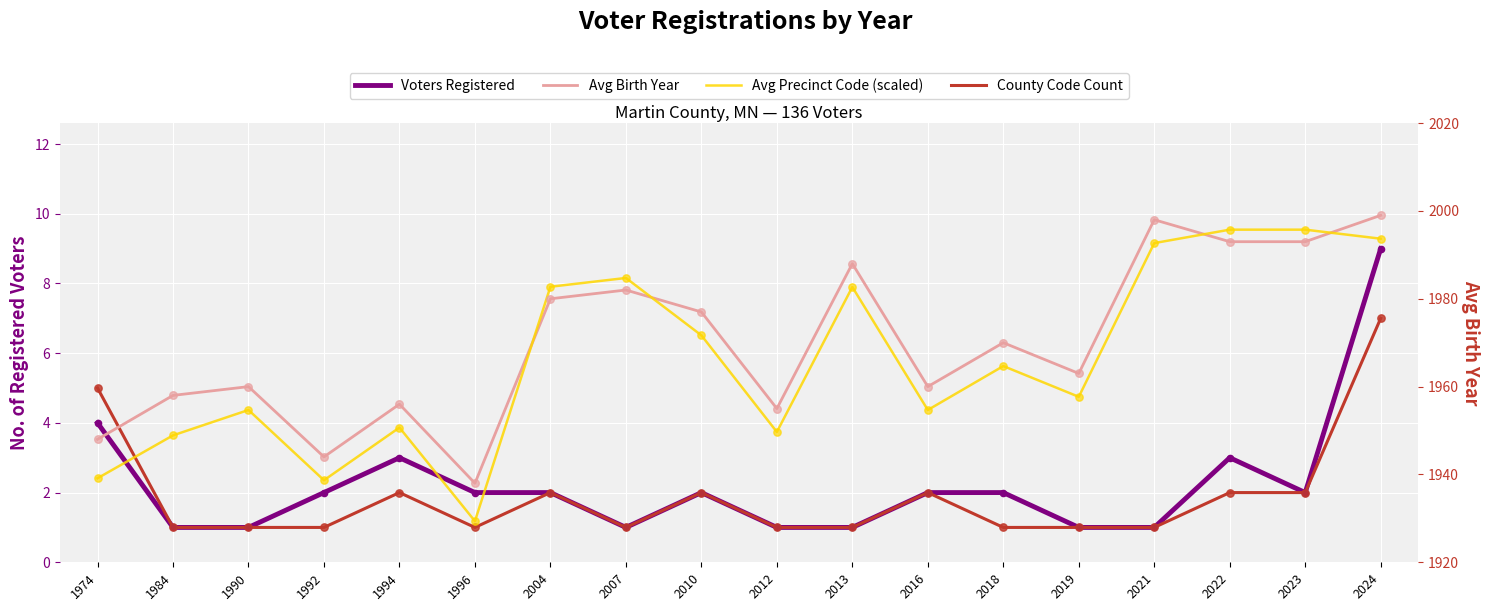

Is the value of Voters Registered at 2022 greater than the value of County Code Count at 1990?

Yes